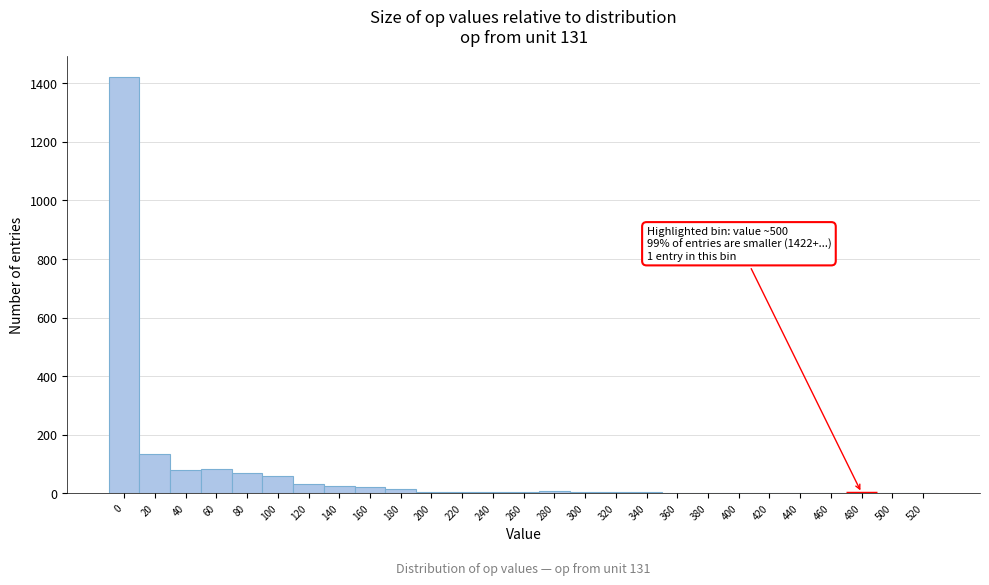

What is the maximum value shown in the chart?

1422